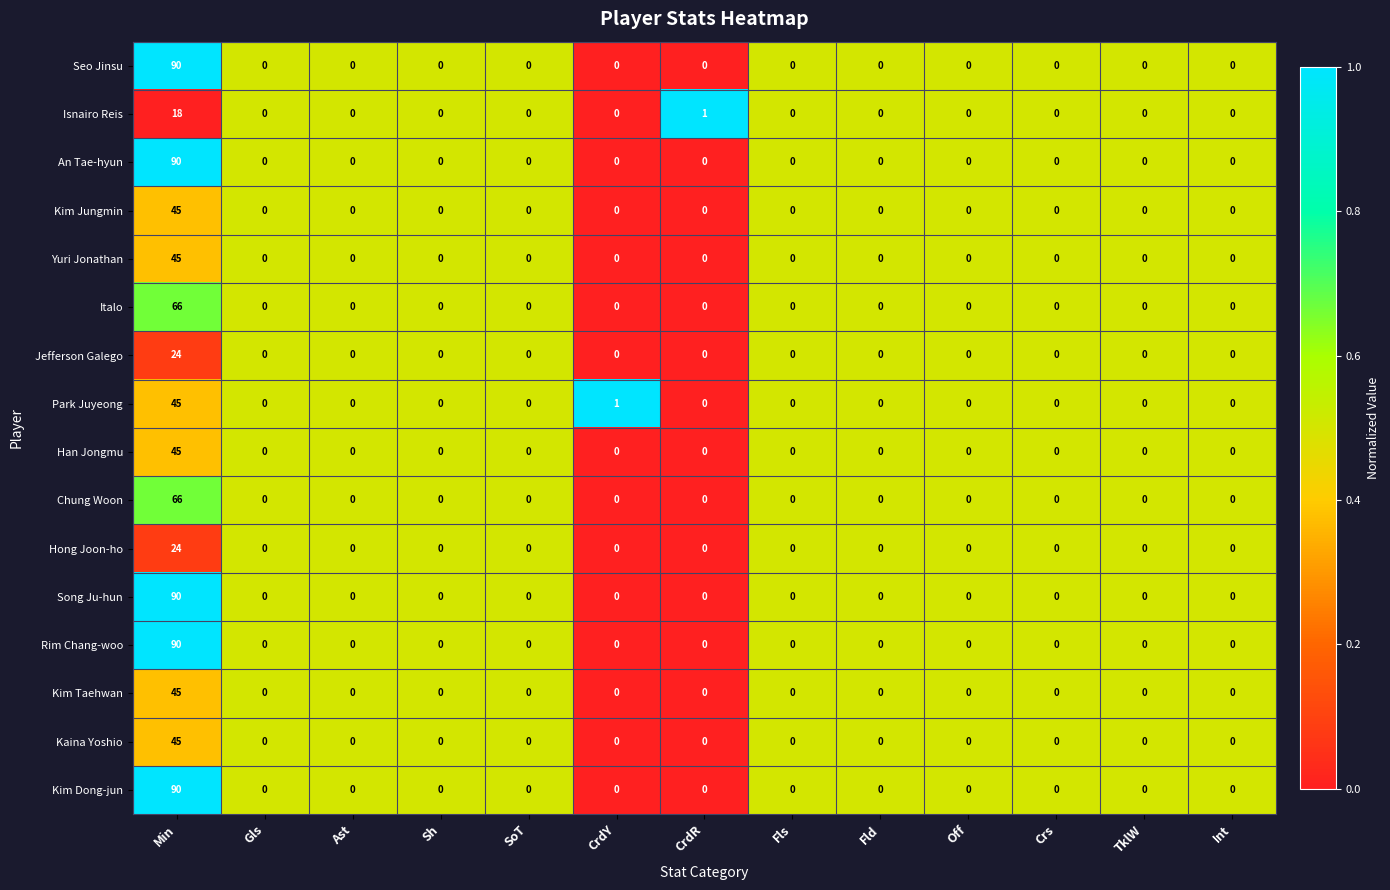

What is the average value of the Park Juyeong series?

4